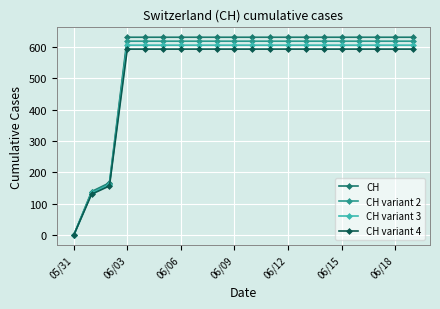

At how many categories does at least one series exceed 349?

17